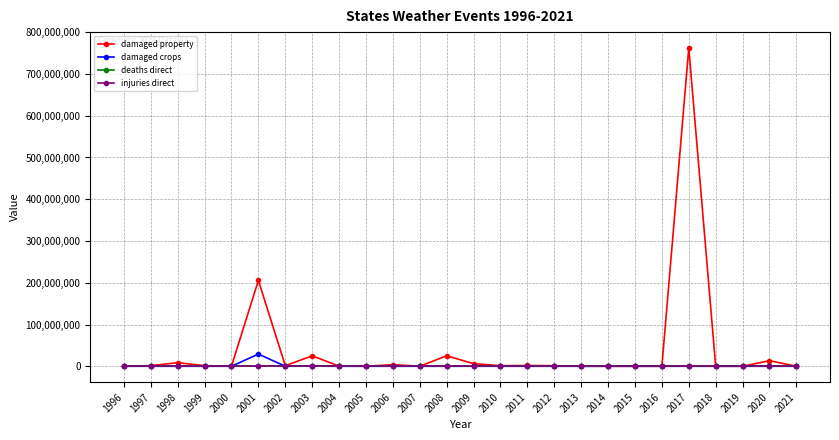

Which series has the largest range (max minus min)?

damaged property